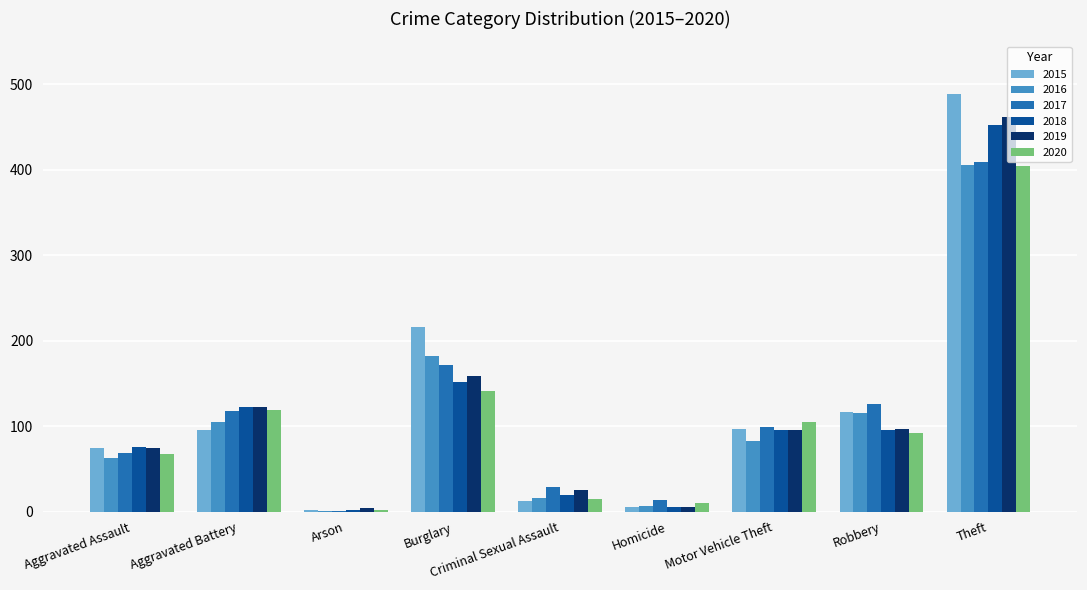

How many groups of bars are there?

9